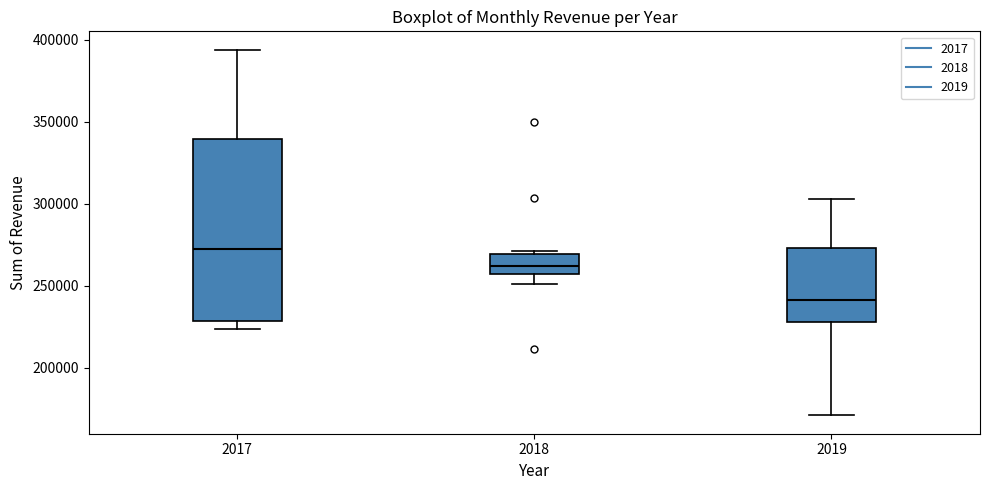

Reading left to right, transcribe this box plot: for each box, give where its median line is, the range the box spans, and where its two whiskers end, as read against the y-axis. The values are not printed on the chart, so give them approximately, as read against the axis.

2017: median 270000, box 230000 to 340000, whiskers 225000 to 395000
2018: median 260000, box 255000 to 270000, whiskers 250000 to 270000 (just above the box's upper edge)
2019: median 240000, box 230000 to 275000, whiskers 170000 to 305000